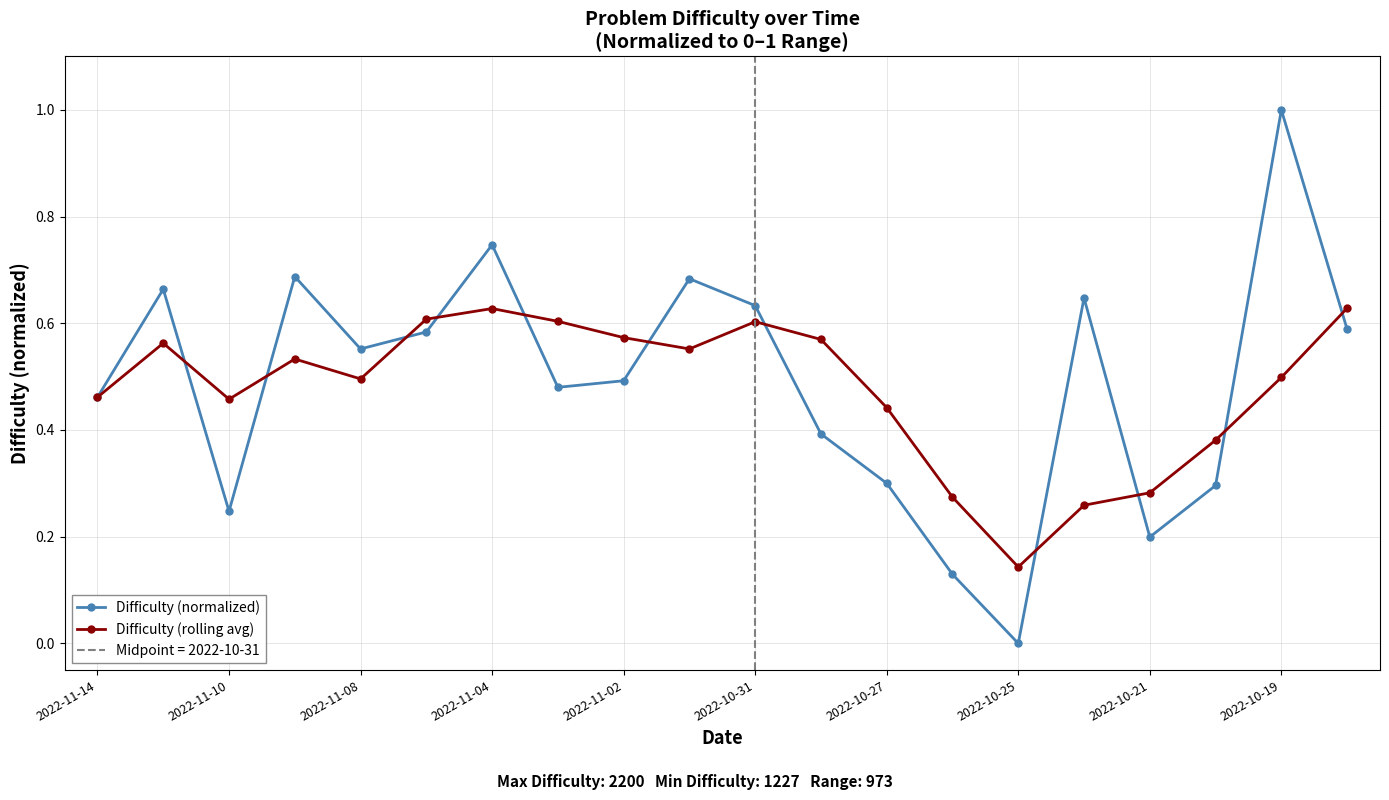

True or false: Difficulty (normalized) has more than 1 points higher than both neighbors.

True